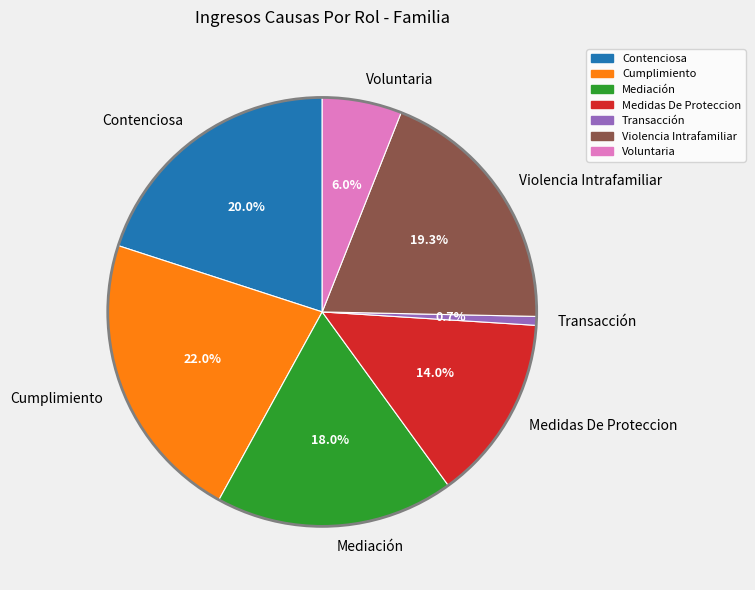

What is the smallest slice in the pie chart?

Transacción